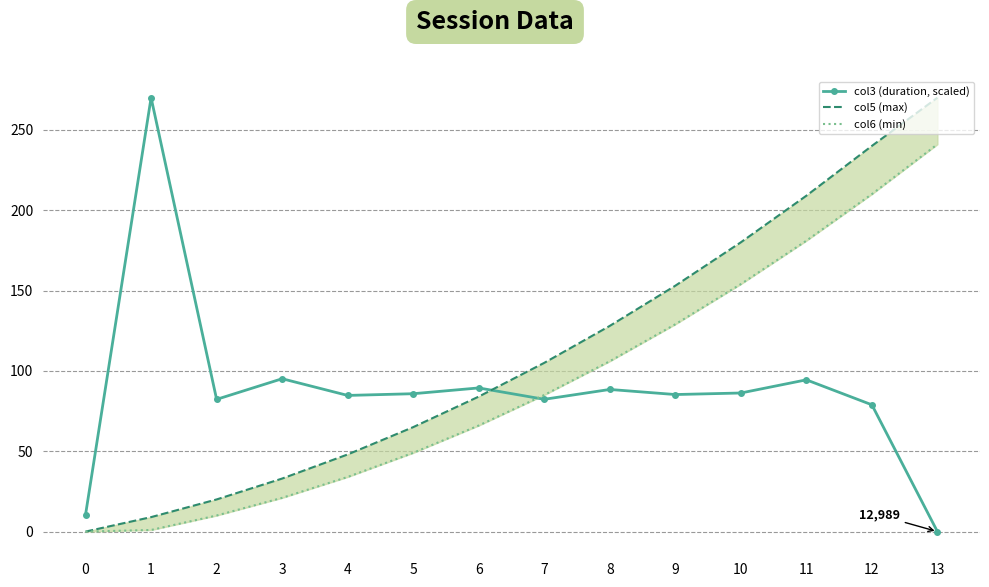

Rank the series at 11 from highest to lowest value.

col5 (max), col6 (min), col3 (duration, scaled)